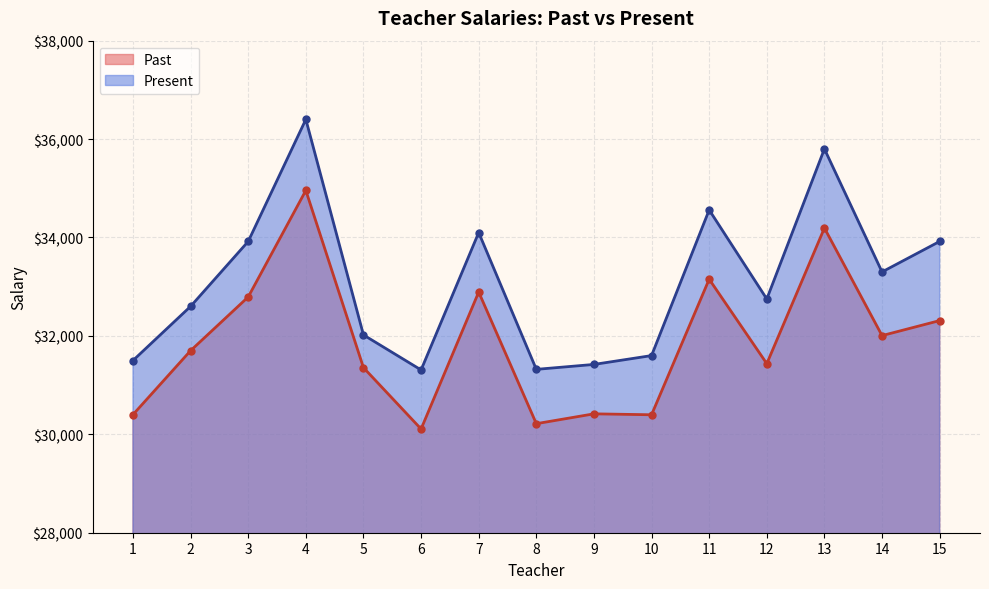

How many values in the Present series exceed 32750?

7